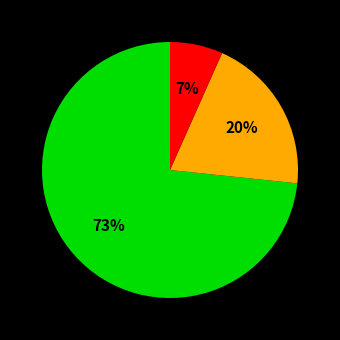

Is there any slice that represents more than half of the pie?

Yes